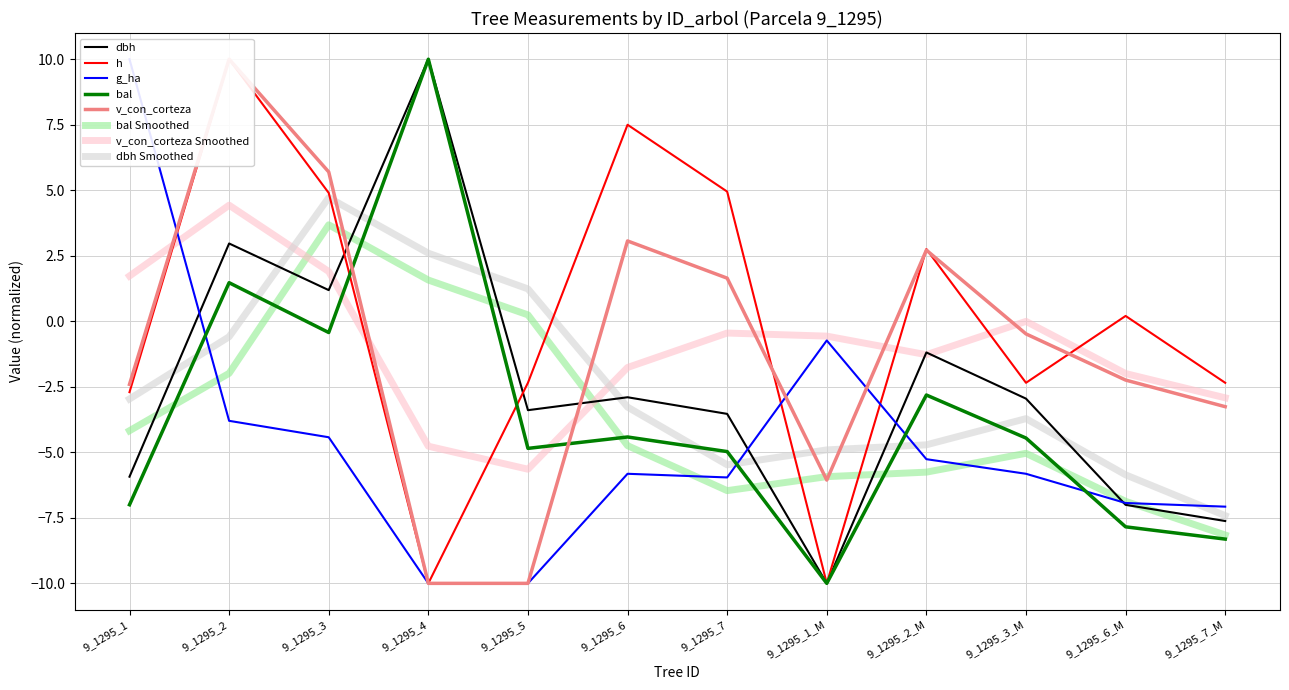

How many values in g_ha are below zero?

11